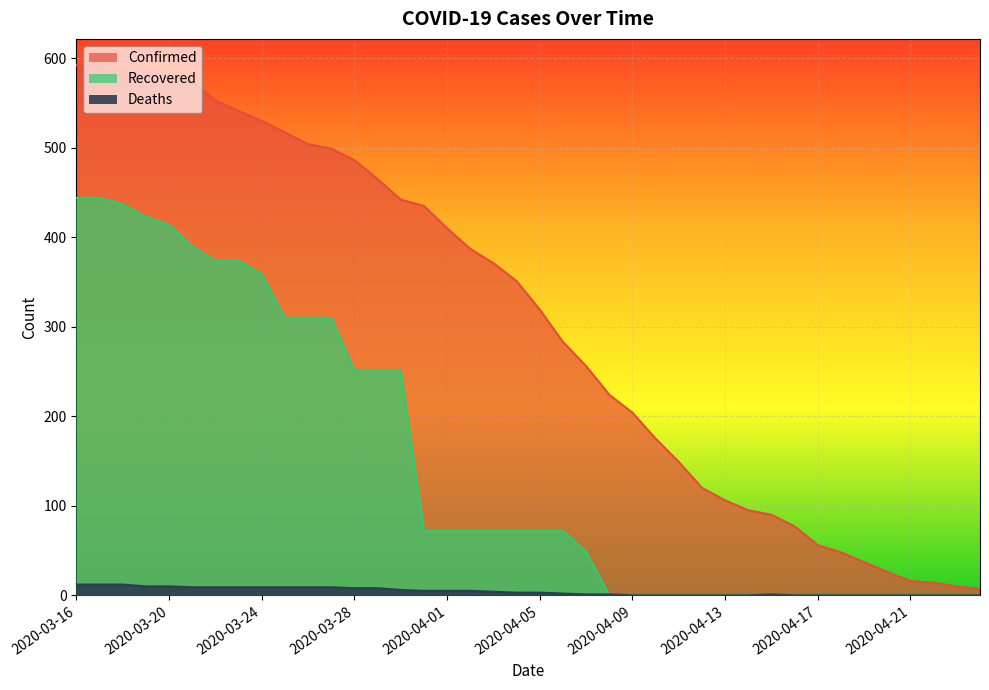

What is the maximum value for Confirmed?

592